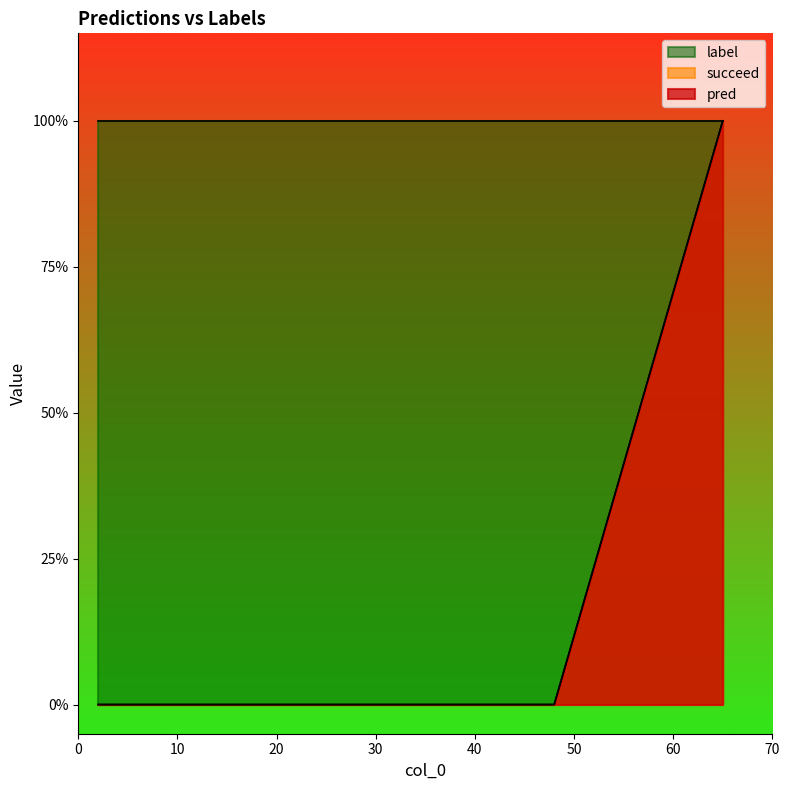

True or false: pred has a value of 0 at 48.

True